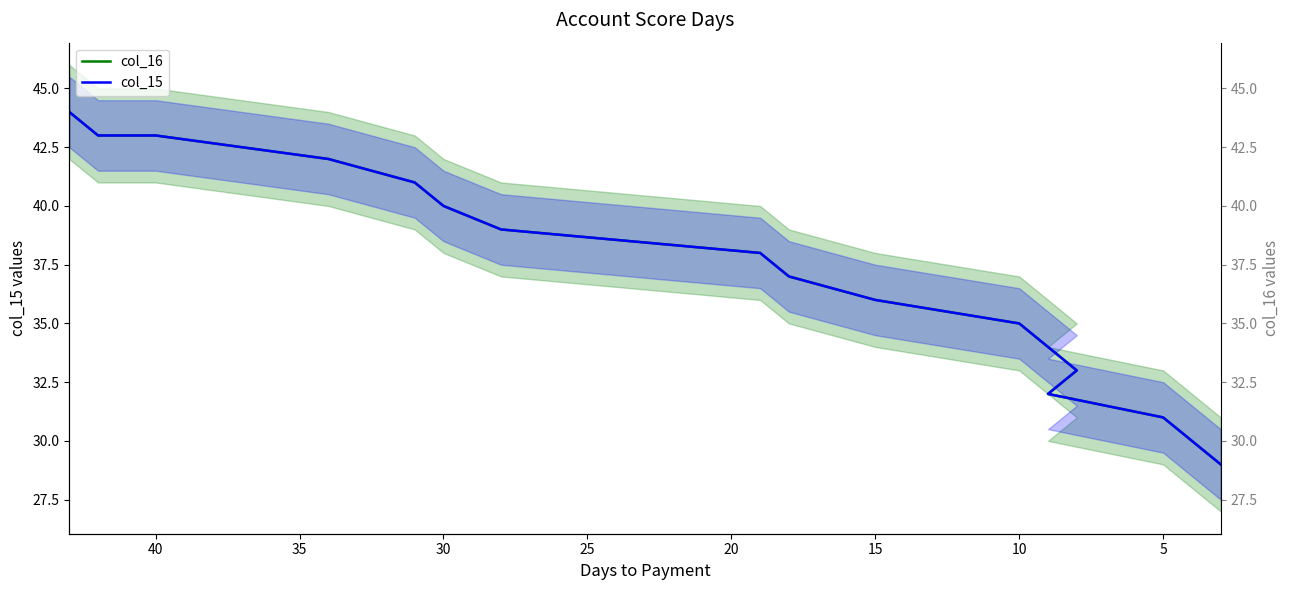

How many values in the col_15 series exceed 37?

8